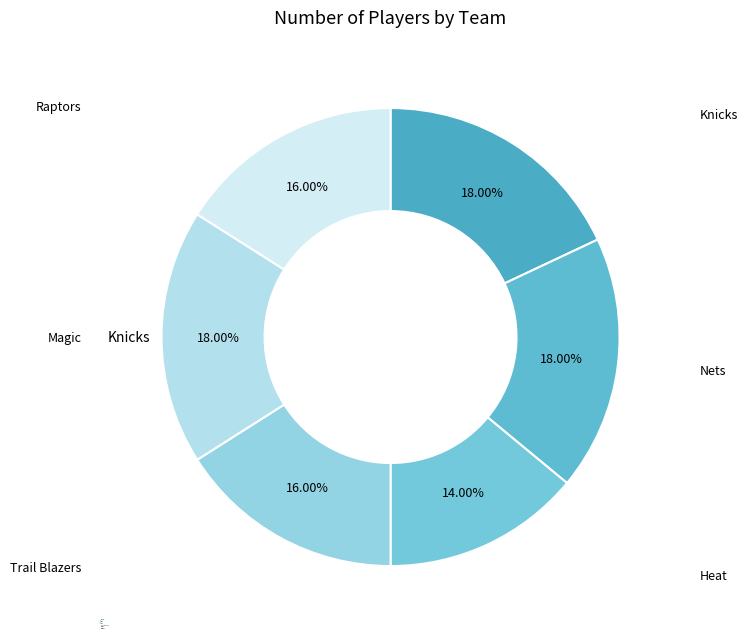

Which category has the smallest portion of the pie?

Heat